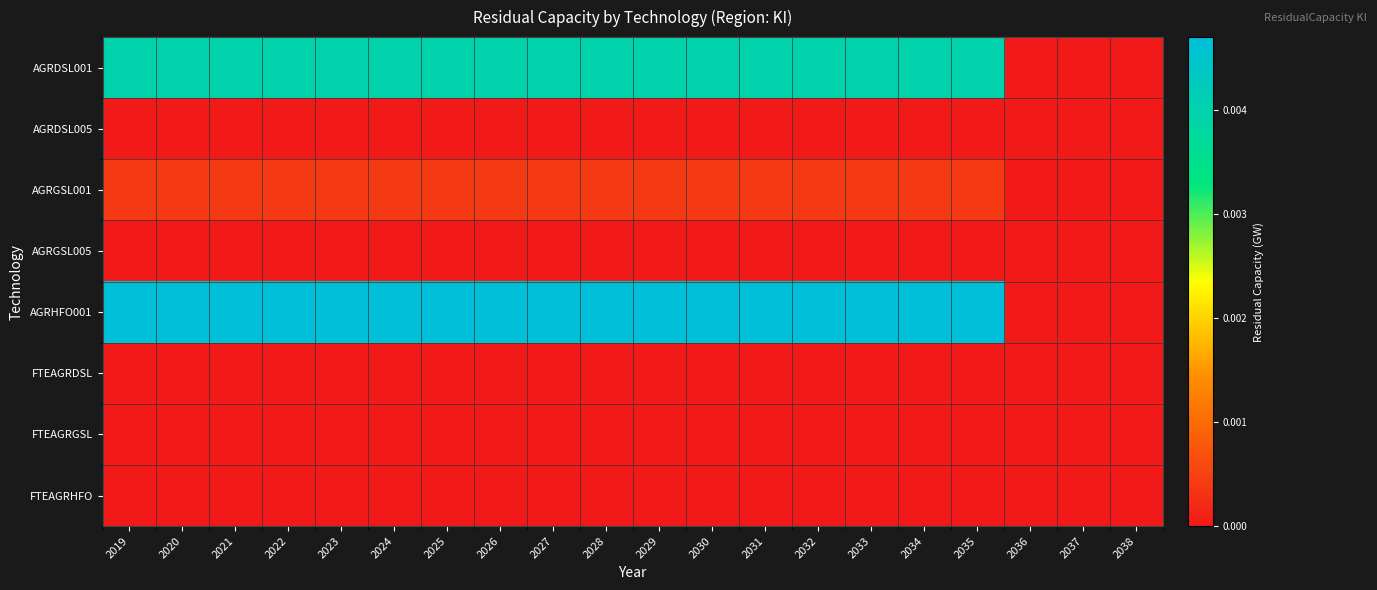

Which series changed the most between 2026 and 2038?

AGRHFO001